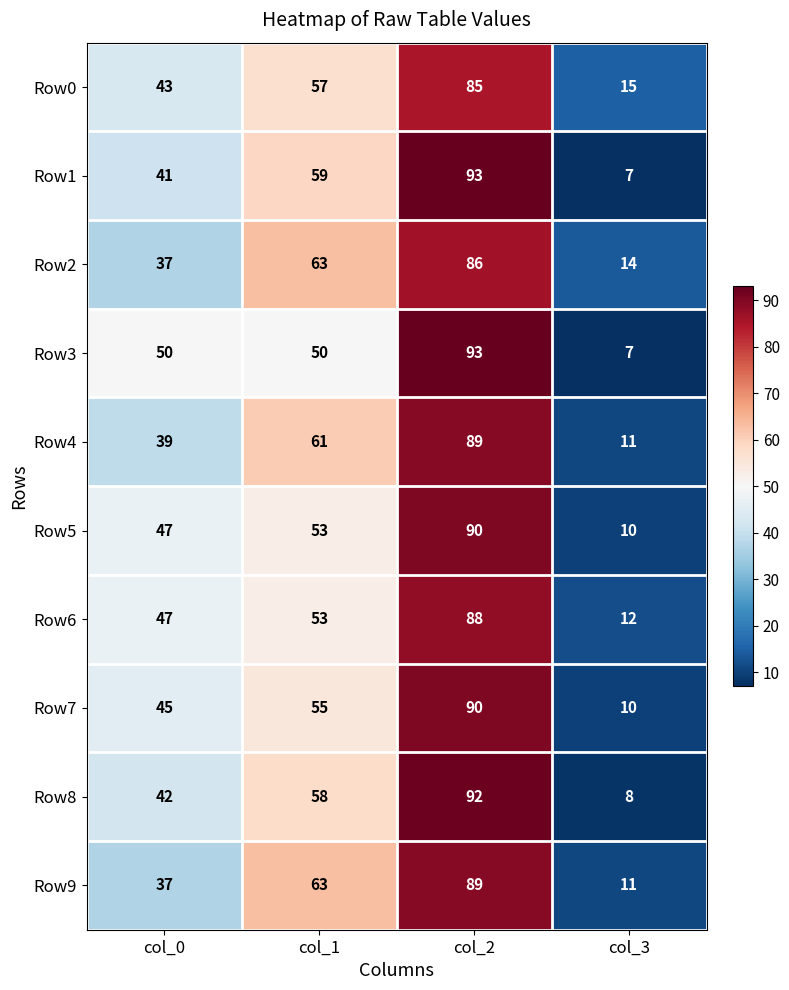

What is the maximum value shown in the chart?

93